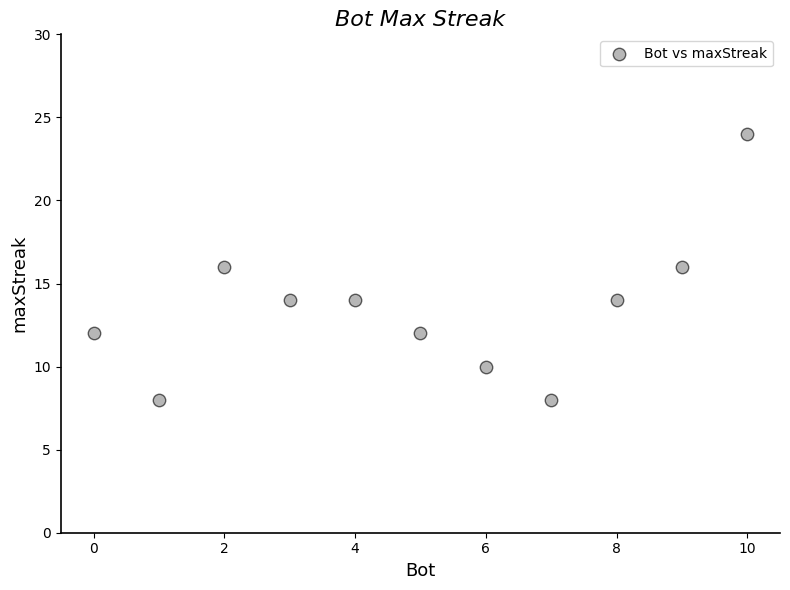

What is the range of X values (max minus min)?

10